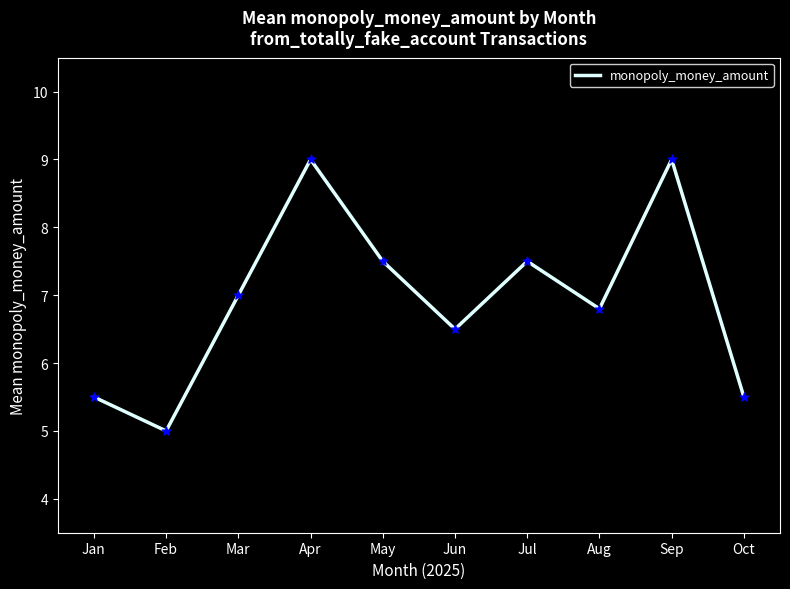

Approximately how many times larger is the value at Jan compared to Feb?

1.1